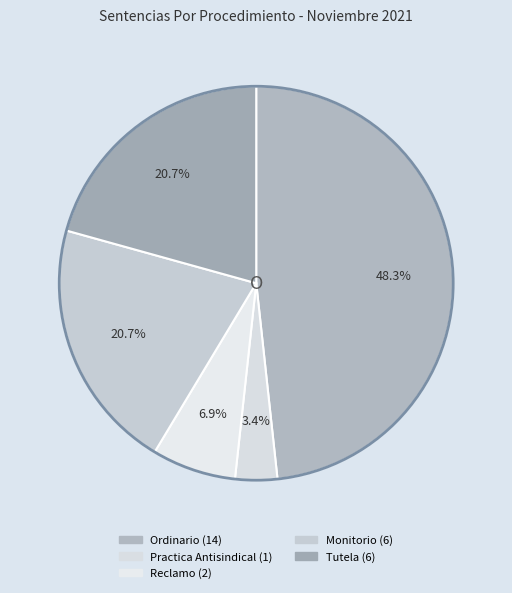

To the nearest percent, what is the difference between the largest and smallest slice percentages?

45%